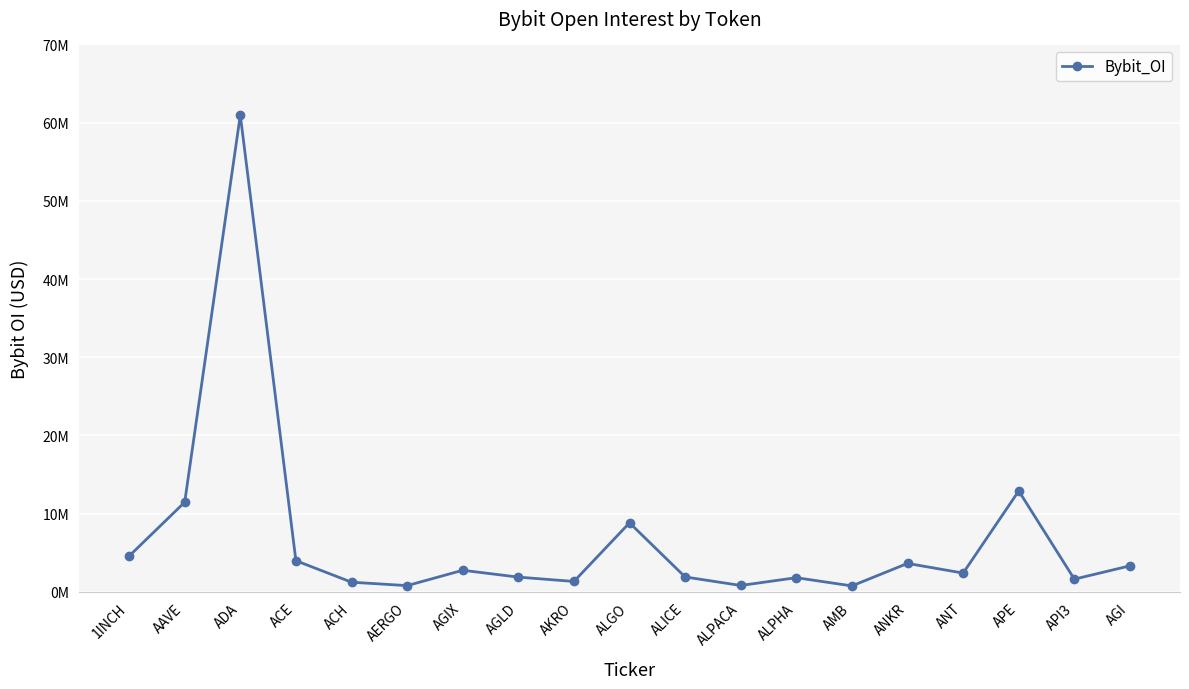

How many points are higher than both their immediate neighbors (excluding endpoints)?

6